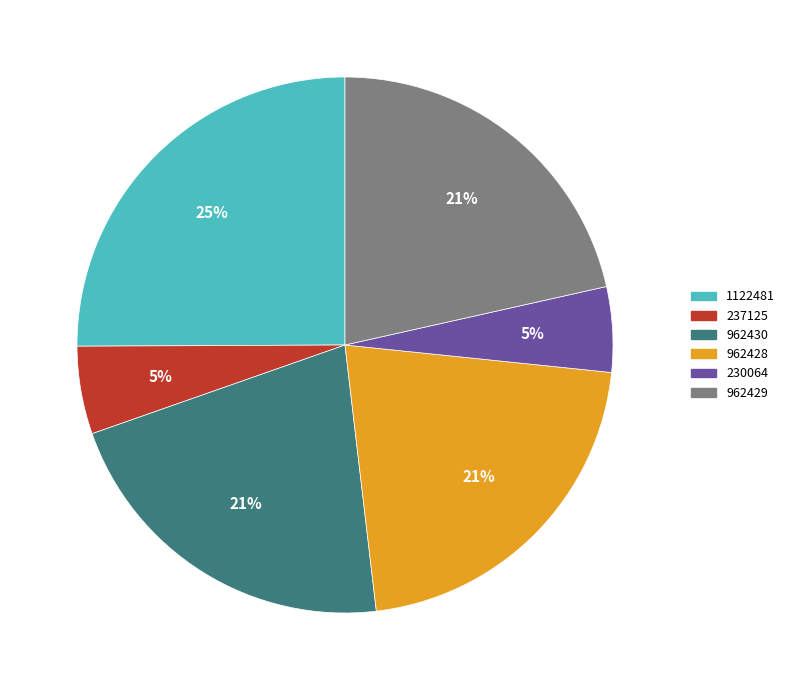

To the nearest percent, what is the combined percentage of 1122481 and 962429?

47%